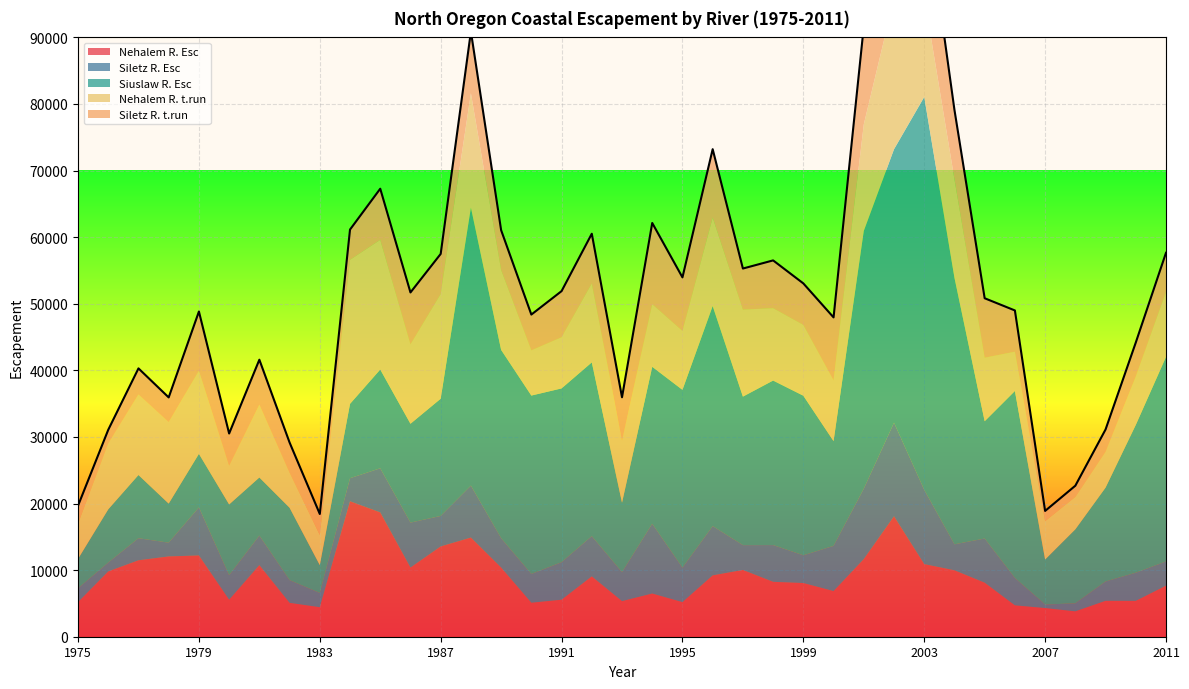

What is the total value across all series at 1977?

40296